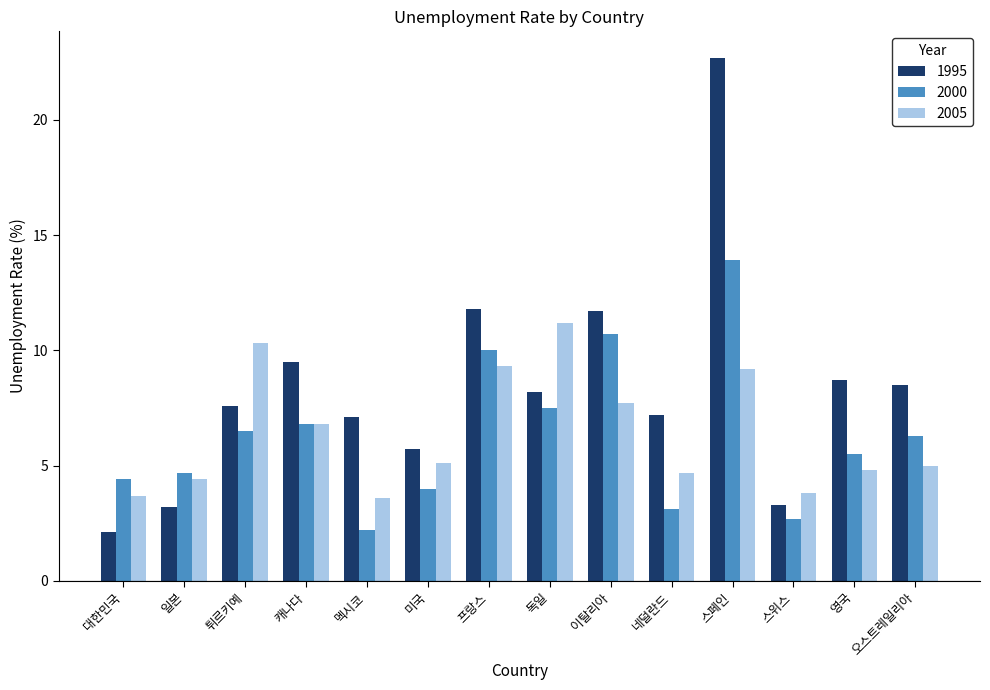

How many categories are shown in the chart?

14